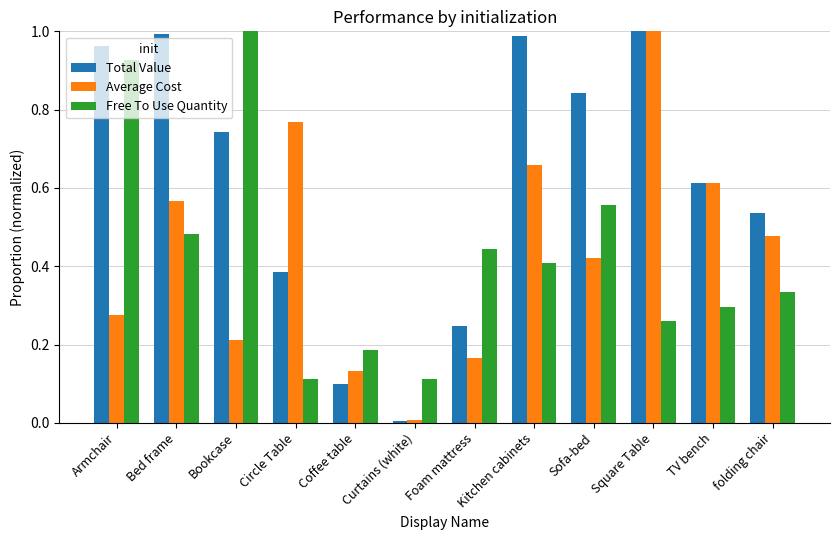

What are all the series names shown in the legend?

Total Value, Average Cost, Free To Use Quantity